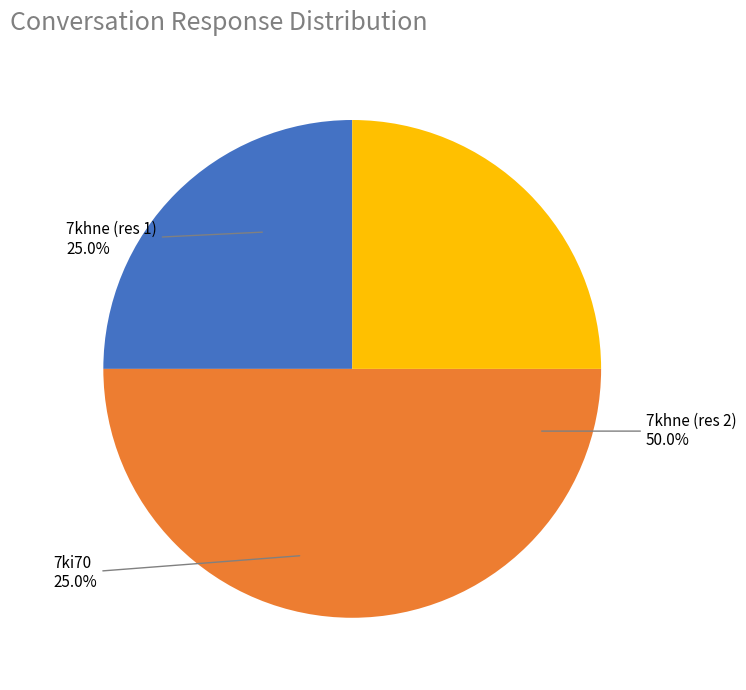

True or false: 7ki70 accounts for 13% of the total.

False